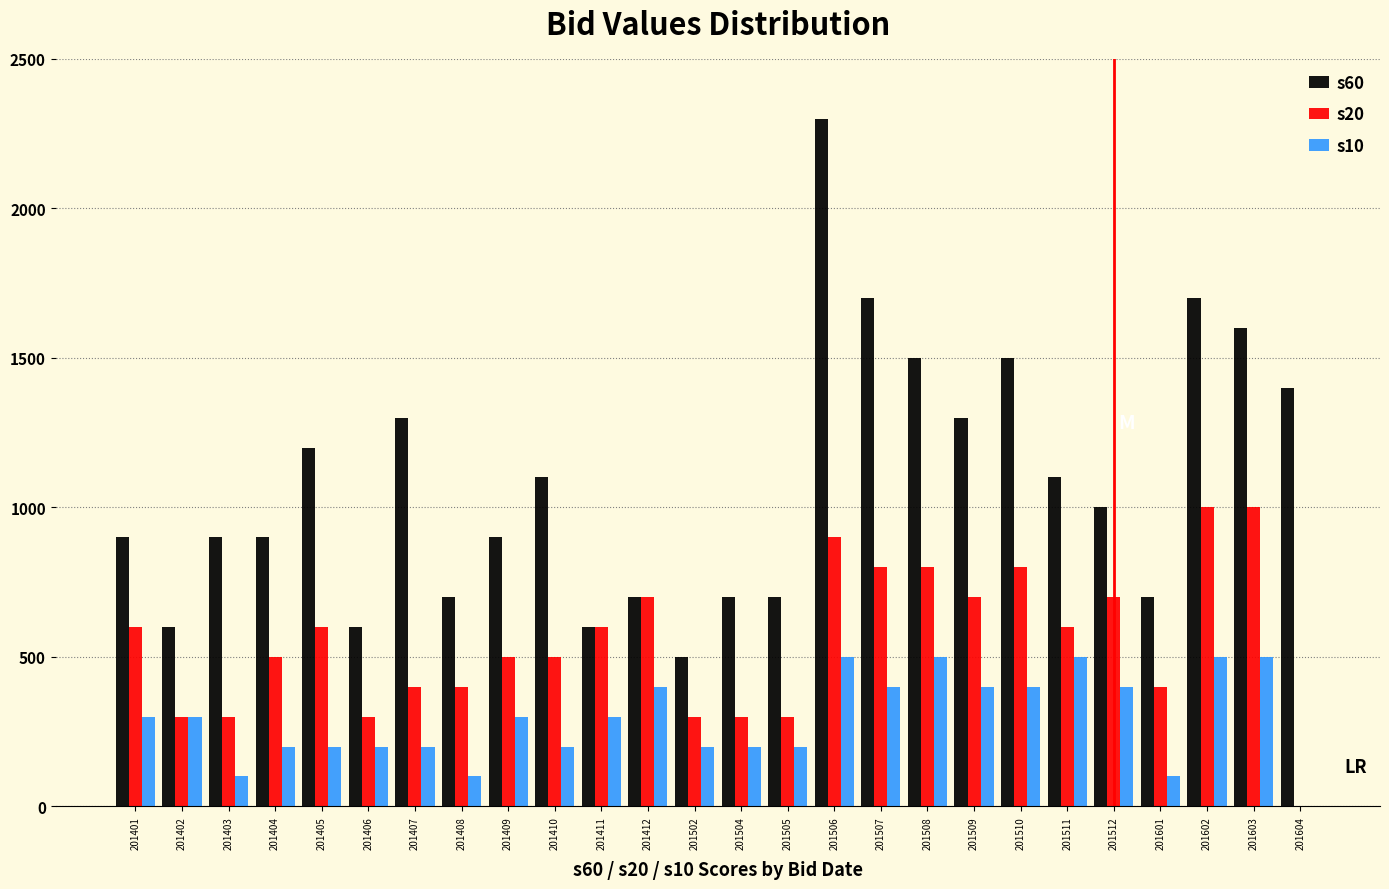

The s10 series shows 400 at 201507. True or false?

True